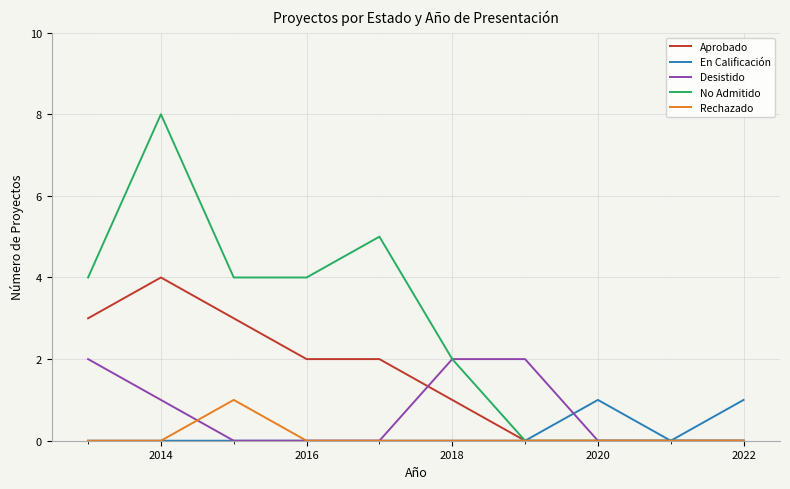

Which series has the largest range (max minus min)?

No Admitido